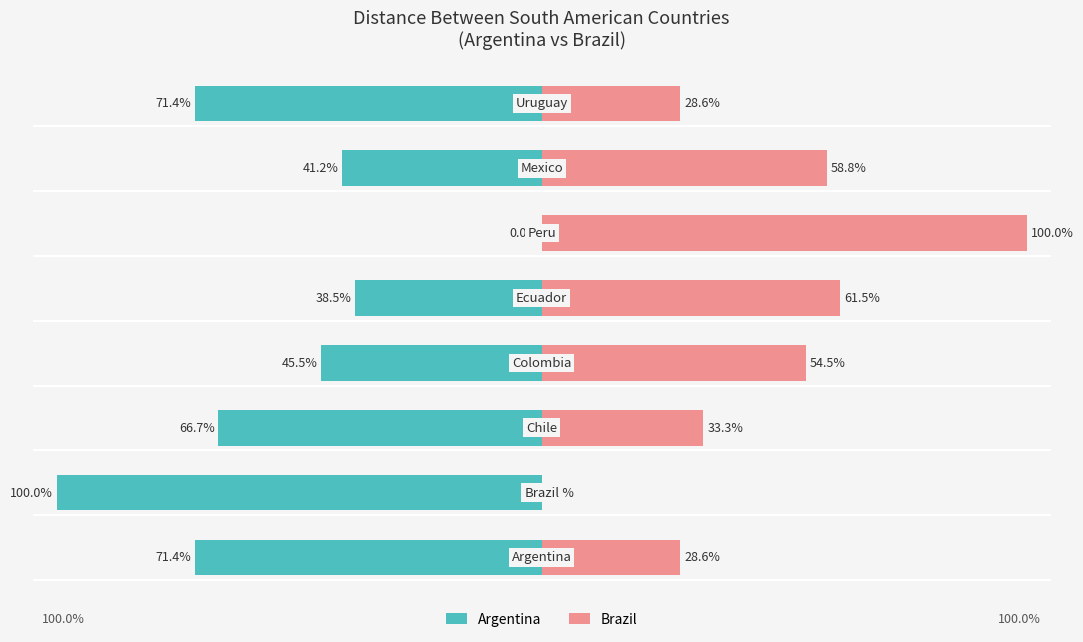

Reading left to right, list all the values displayed in this chart.

Argentina: -71.4	-100.0	-66.7	-45.5	-38.5	0.0	-41.2	-71.4
Brazil: 28.6	0.0	33.3	54.5	61.5	100.0	58.8	28.6